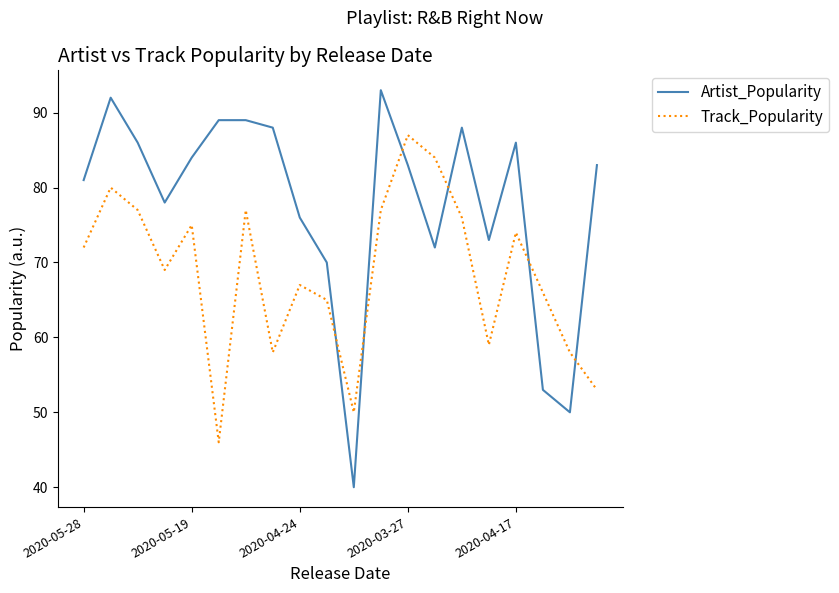

Is this an area chart (filled region under the line)?

No